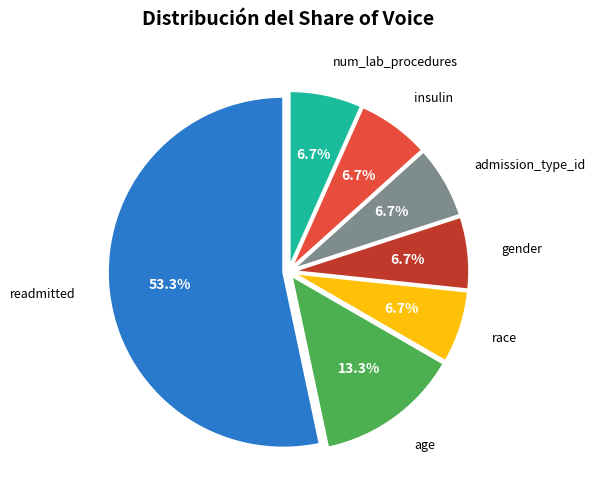

How many segments does this pie chart have?

7